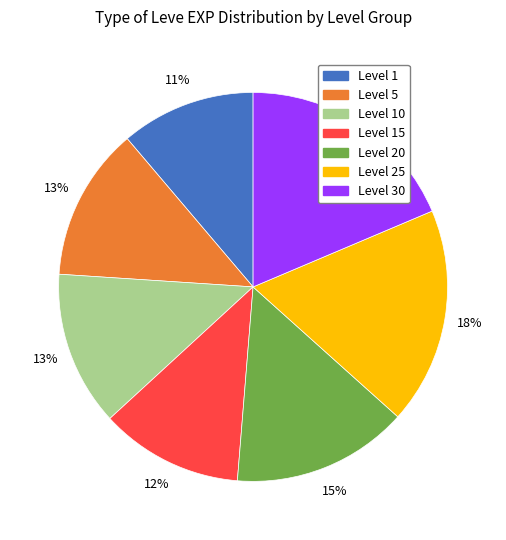

Is there a majority slice in this chart?

No